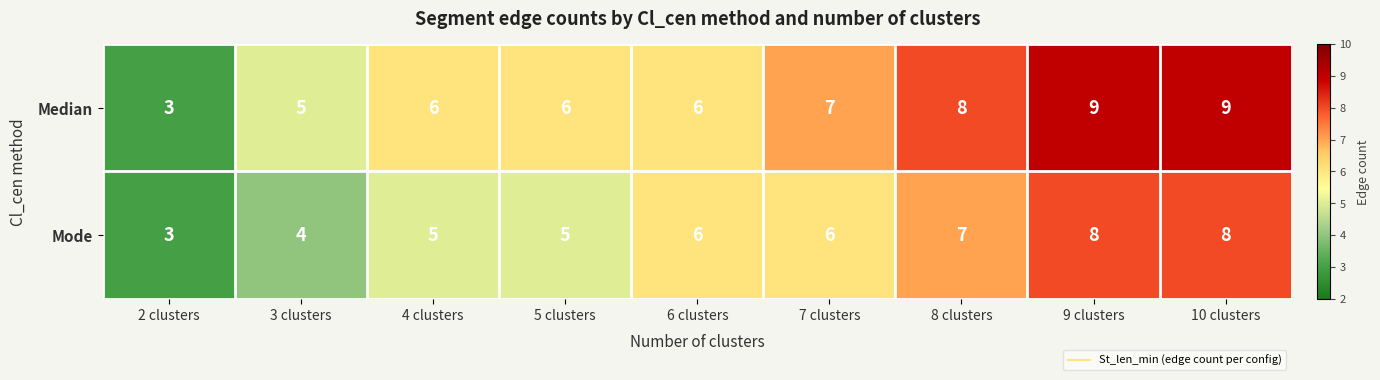

At 9 clusters, list the series in order from largest to smallest.

Median, Mode